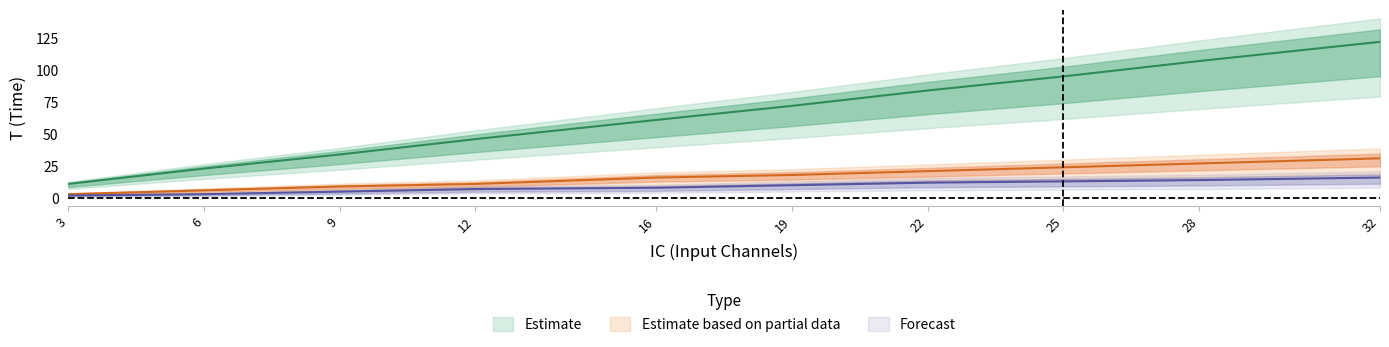

Rank the categories by IH=8 T value from lowest to highest.

3, 6, 9, 12, 16, 19, 22, 25, 28, 32